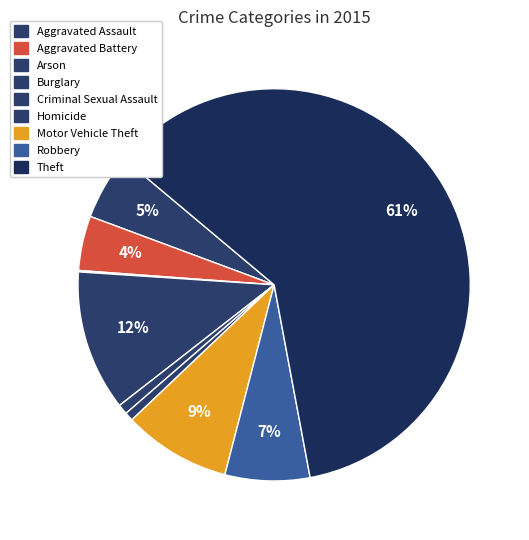

What is the majority slice?

Theft